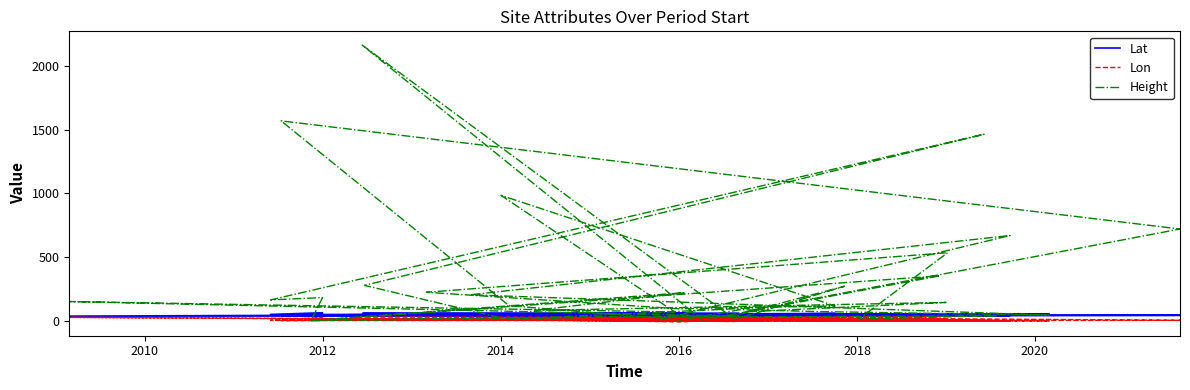

True or false: Height and Lat cross at least once.

True